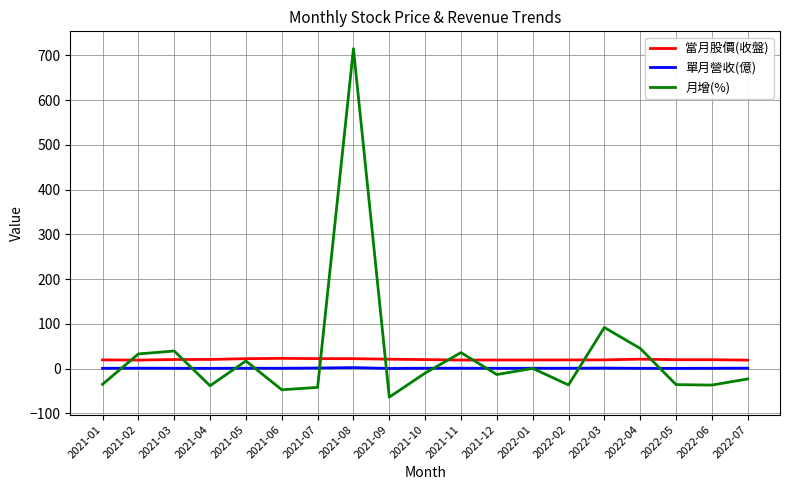

Does the chart display data point markers on the line(s)?

No